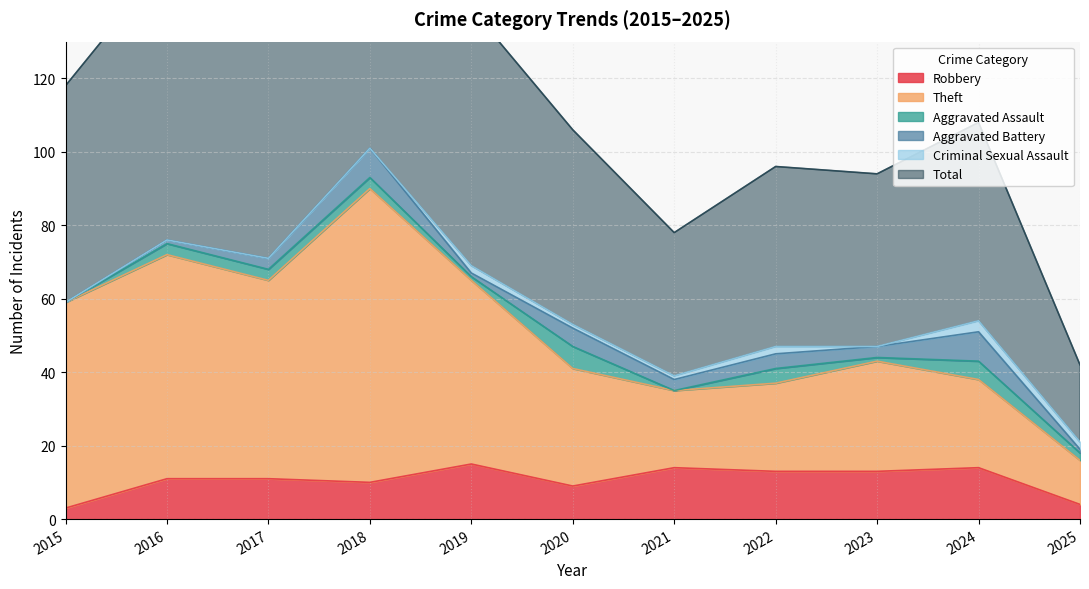

Does the chart display data point markers on the line(s)?

No